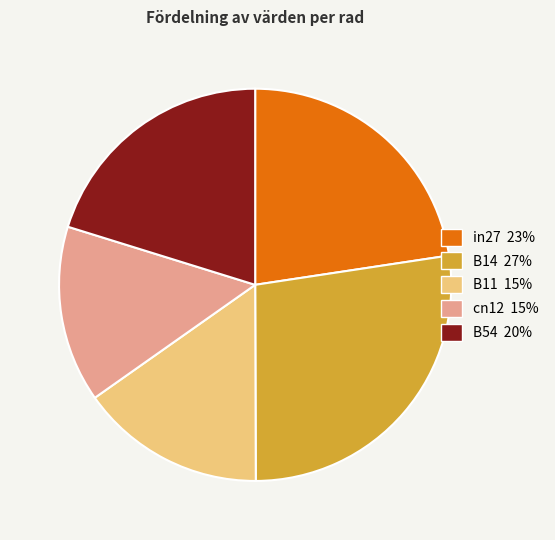

How many slices are in this pie chart?

5